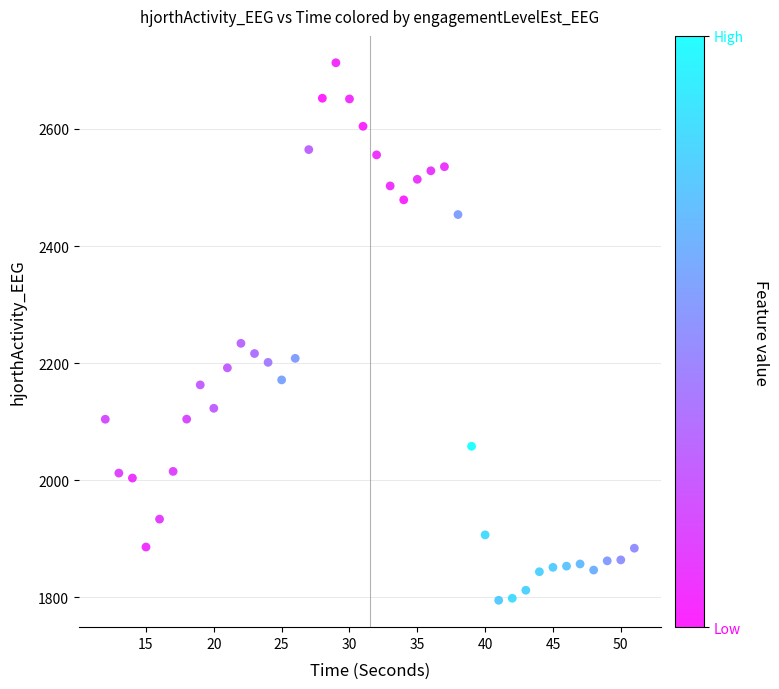

What Y value in the scatter plot is closest to 2253?

2233.8